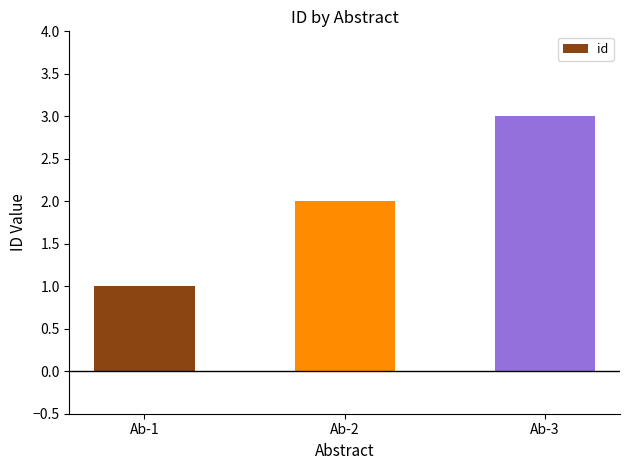

What is the greatest value displayed?

3